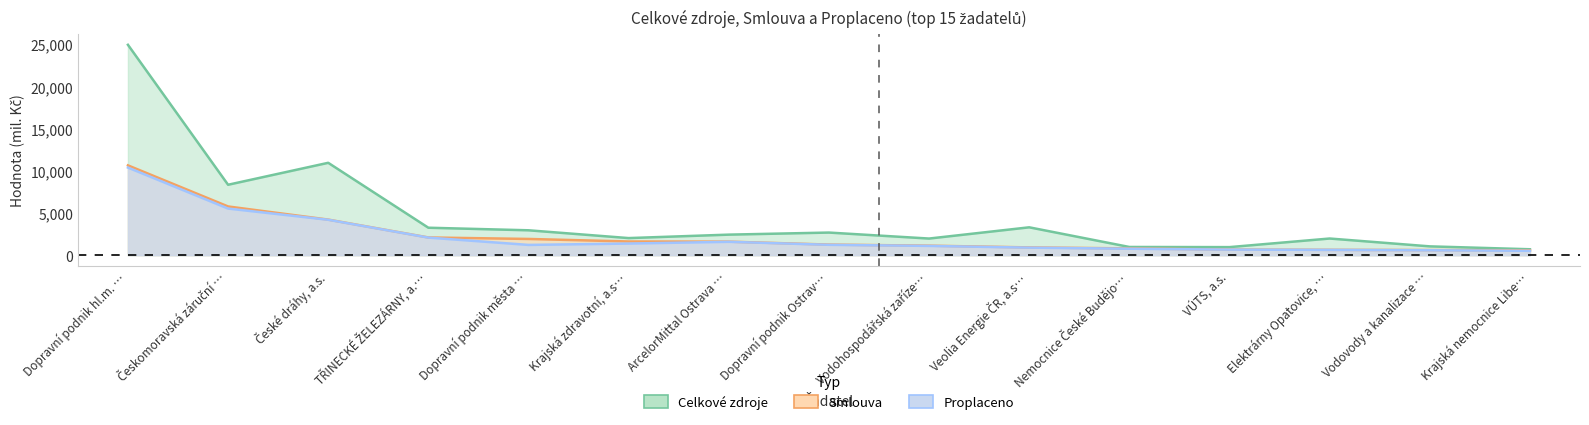

The value of Celkové zdroje at ArcelorMittal Ostrava … is 2433.3. True or false?

True